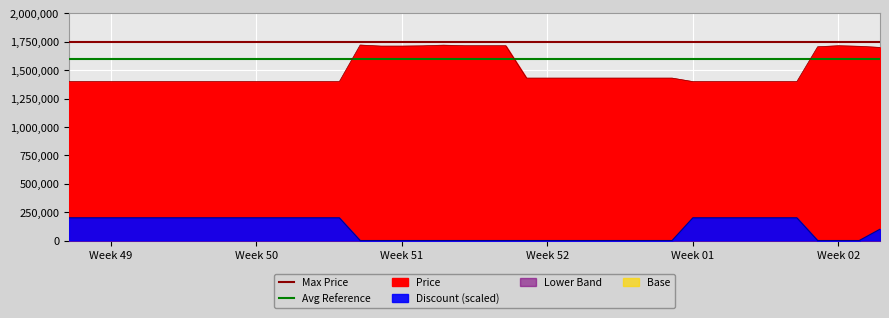

What is the average value of the Max Price series?

1750000